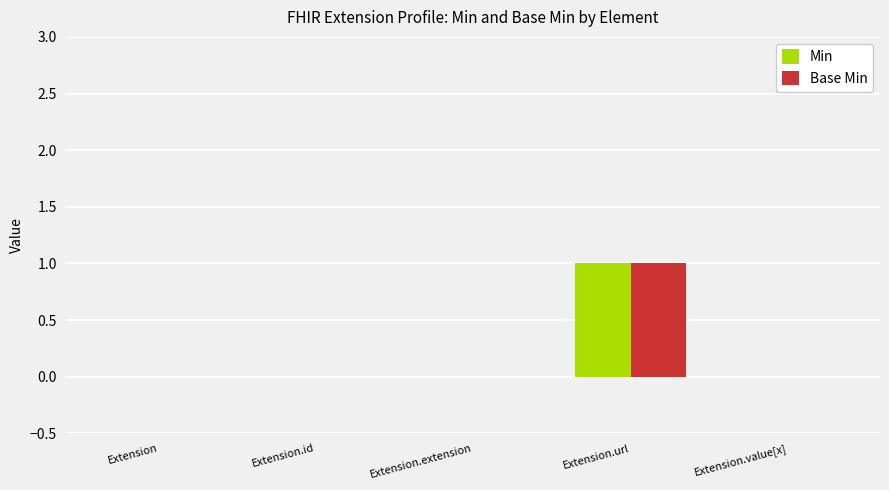

How many groups of bars are there?

5